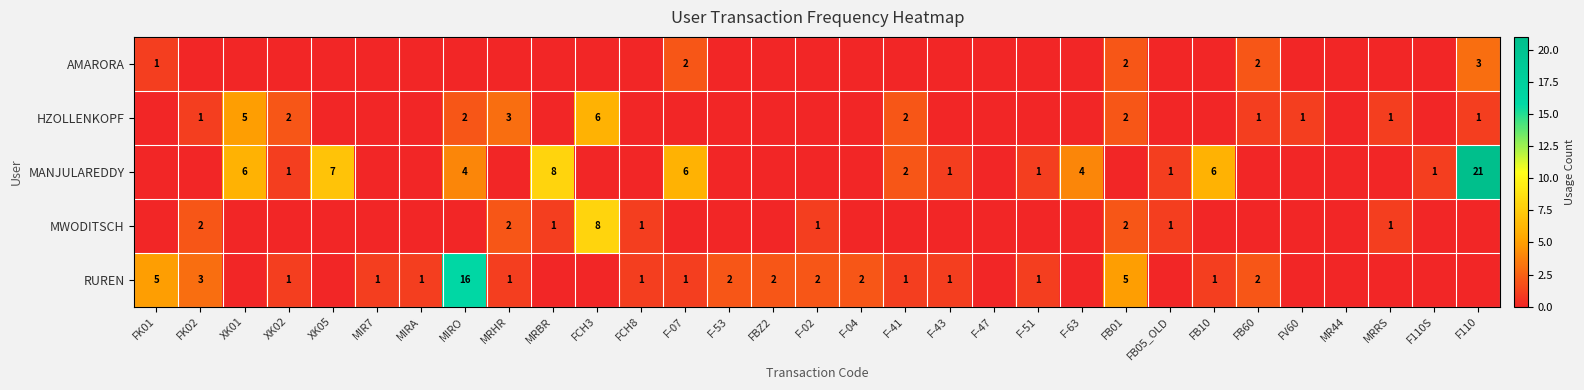

Is it true that RUREN equals 1 at FB10?

True